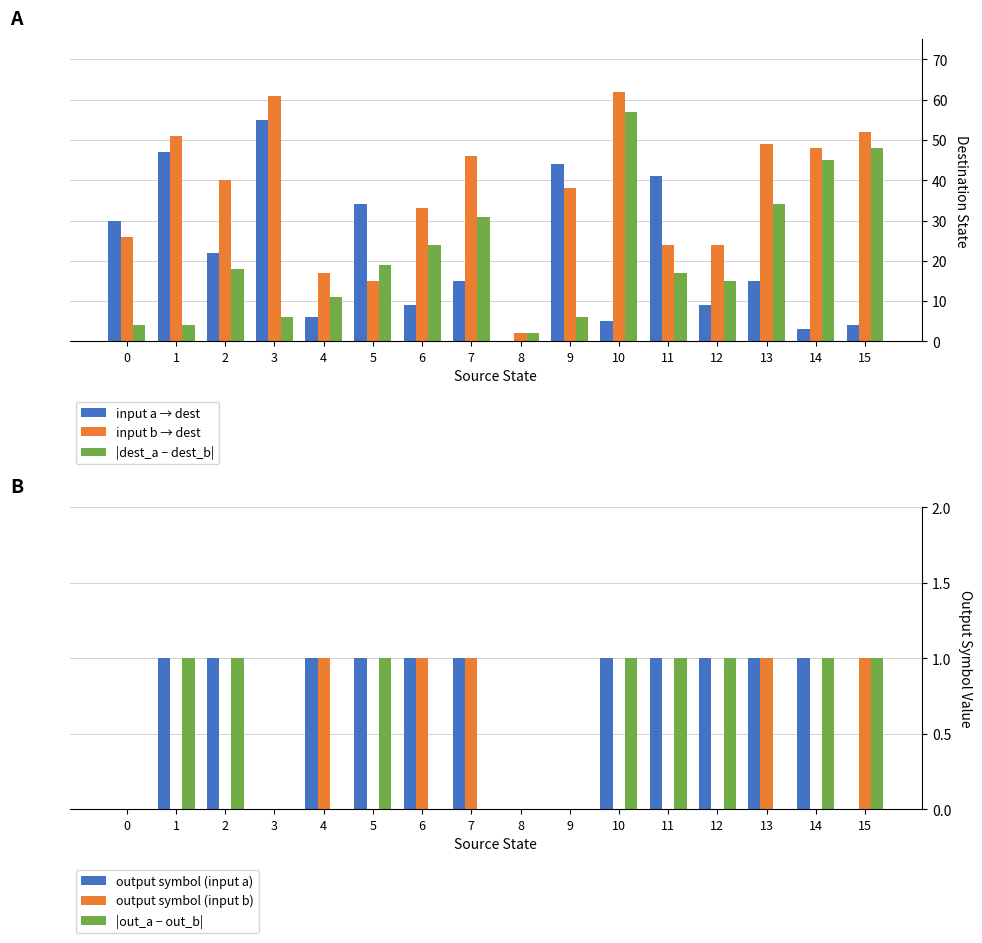

Where is input b → dest nearest to the value 32?

6